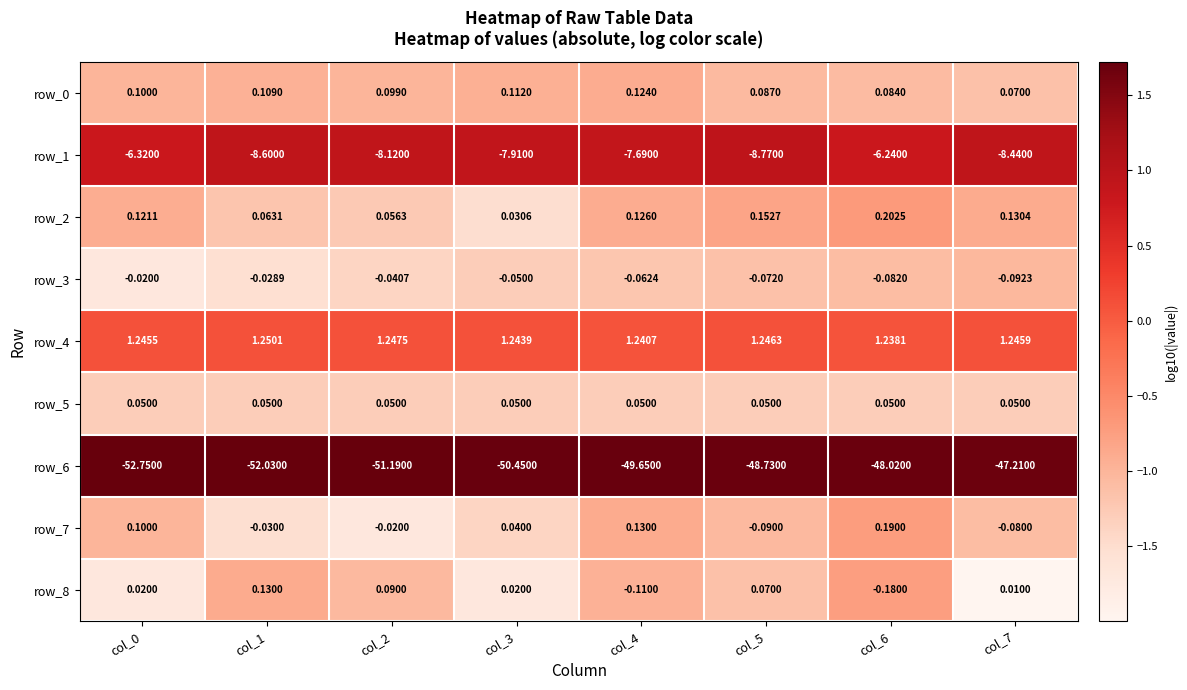

Between col_4 and col_7, which series saw the biggest shift?

row_6